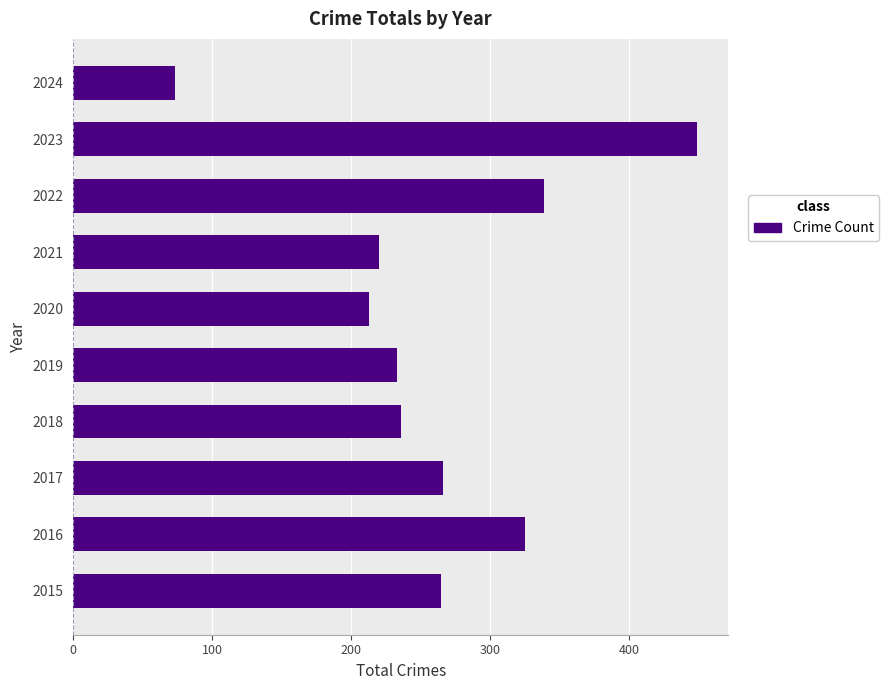

The chart shows a value of 70 at 2021. True or false?

False